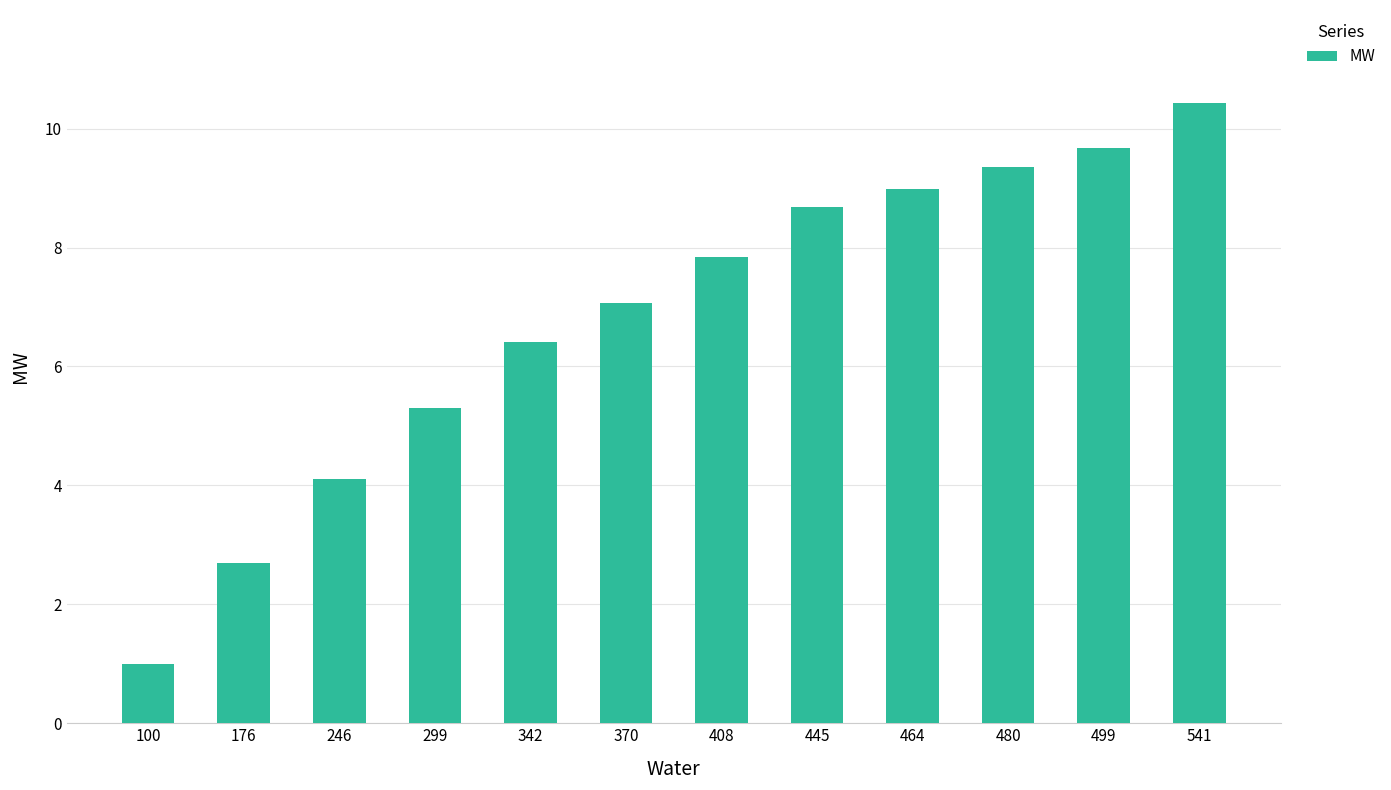

What is the change in value from 246 to 408?

+3.7